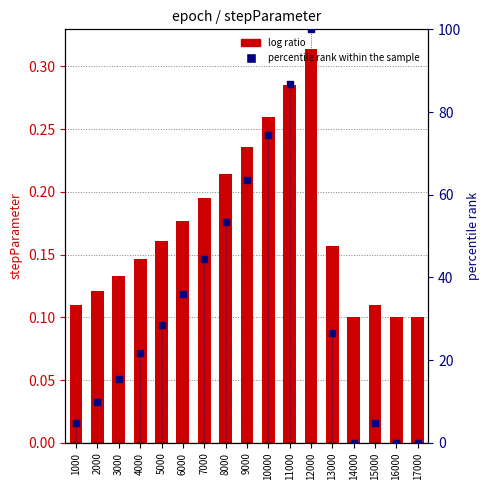

Which series reaches the minimum Y coordinate?

percentile rank within the sample